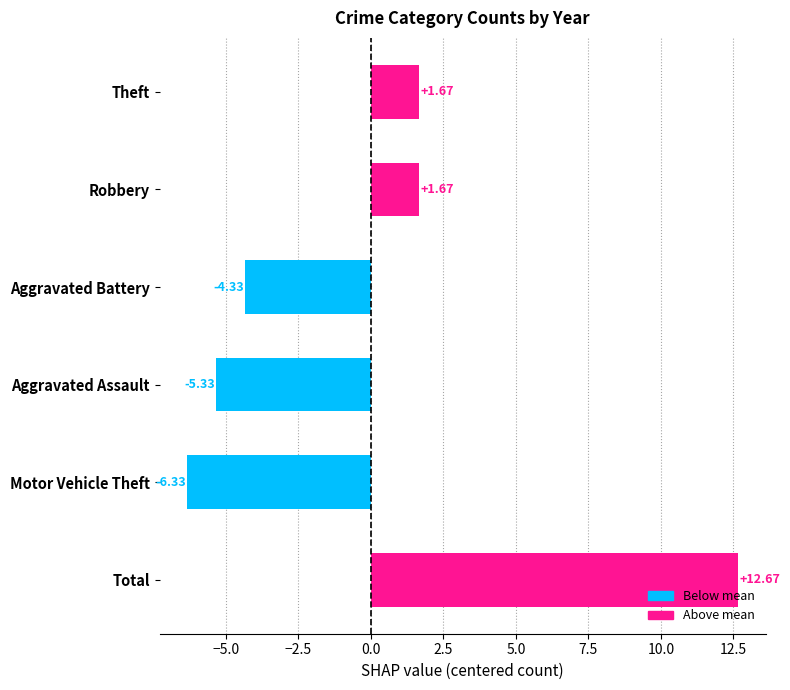

What is the sum of the values at Theft and Robbery?

3.3